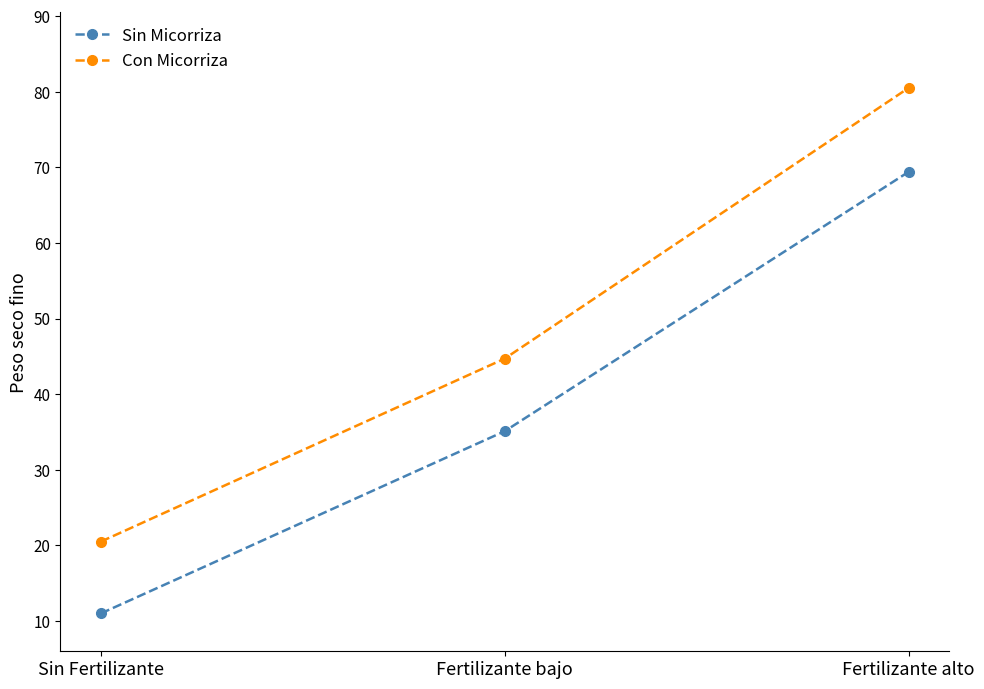

Which series has the widest spread of values?

Con Micorriza